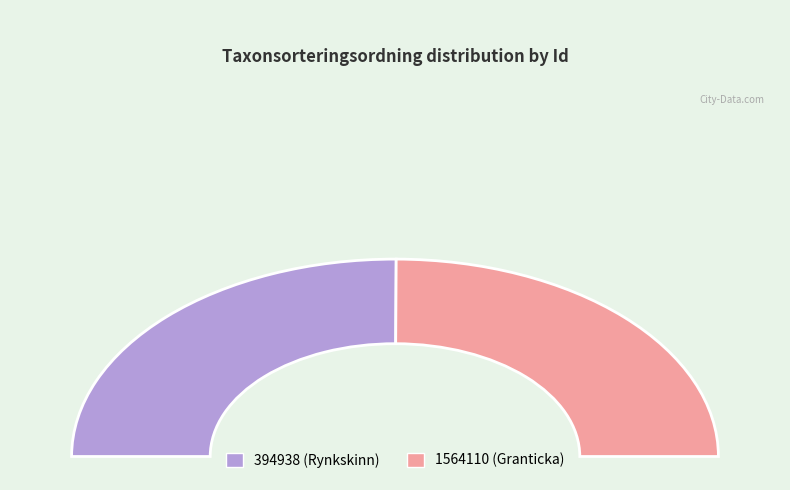

To the nearest percent, what is the average slice percentage?

50%